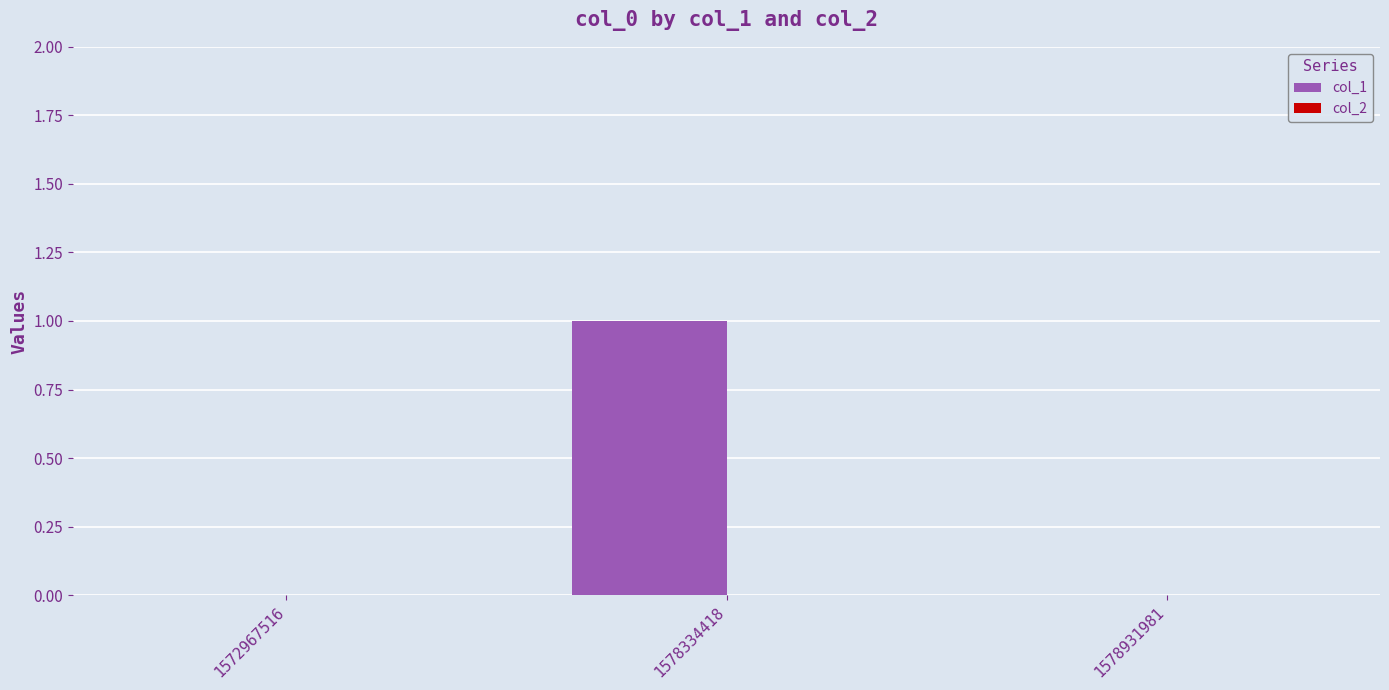

Which has a higher value, 1578334418 or 1572967516?

1578334418